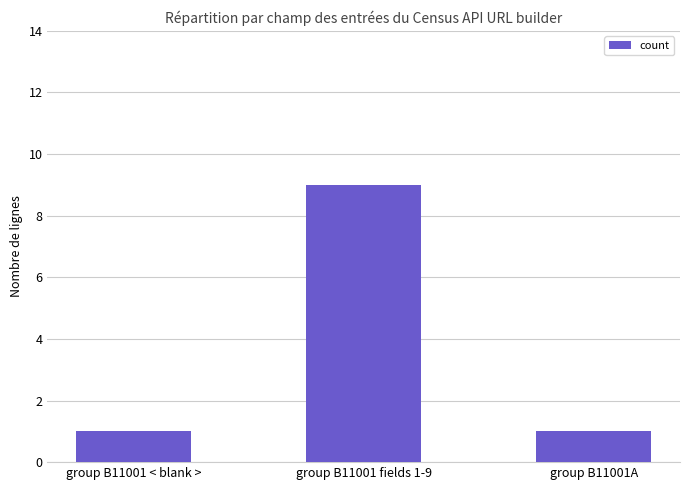

Reading left to right, extract all data points from this chart.

group B11001 < blank >=1	group B11001 fields 1-9=9	group B11001A=1